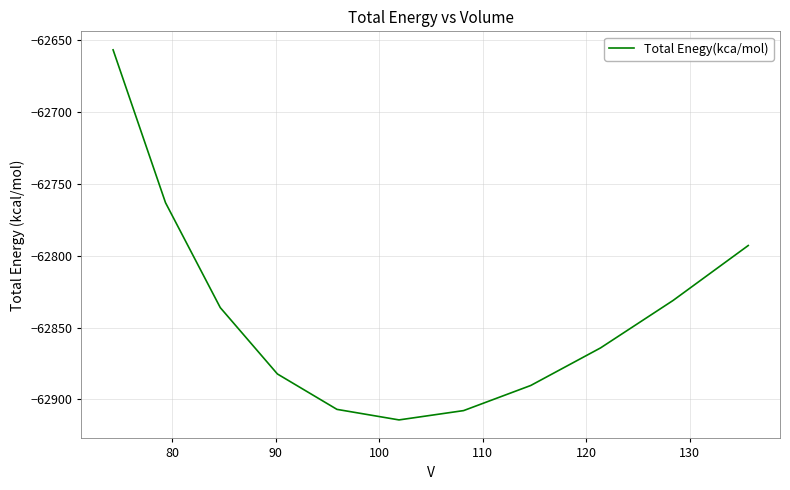

What is the difference between the maximum and minimum values?

257.5